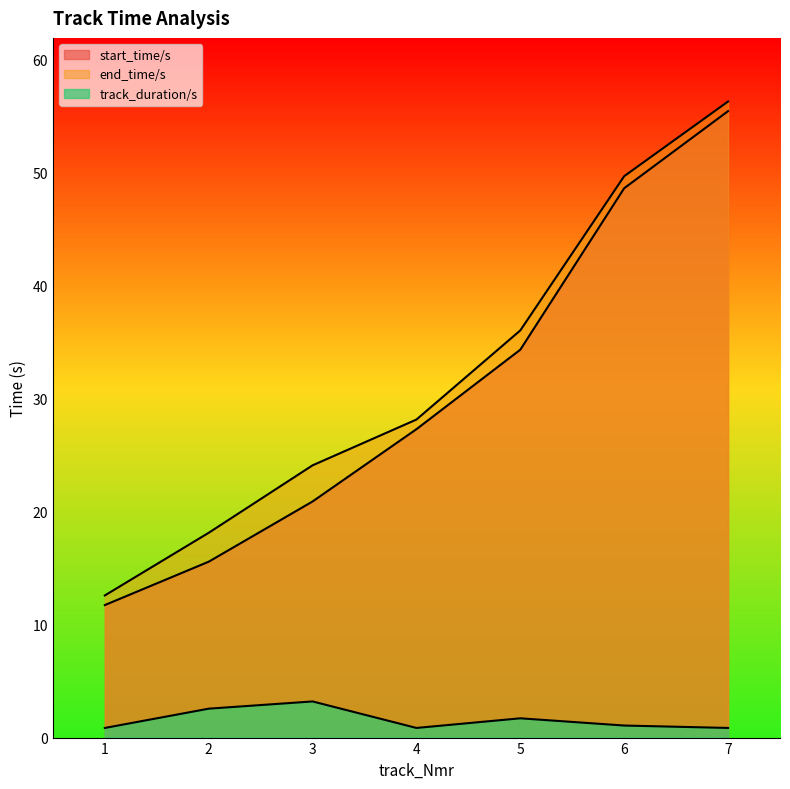

The end_time/s series shows 36.0 at 5. True or false?

True